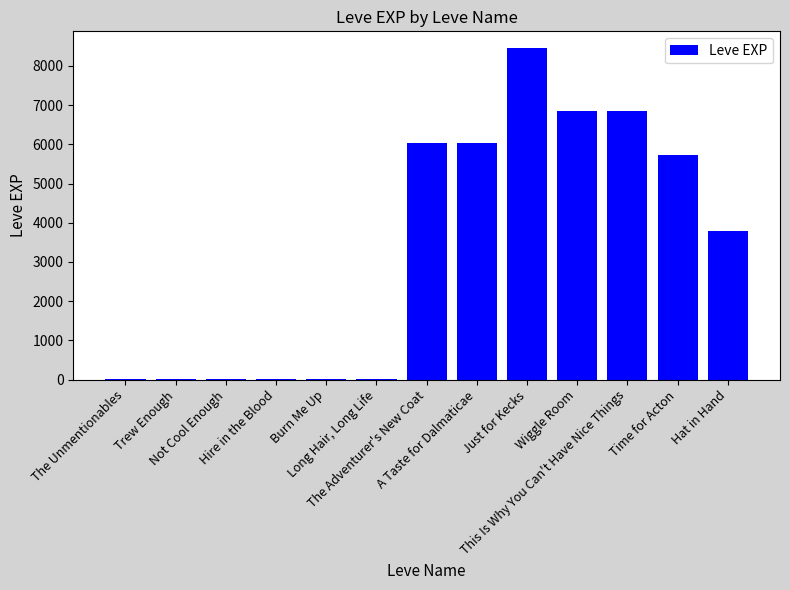

What is the sum of all values?

43718